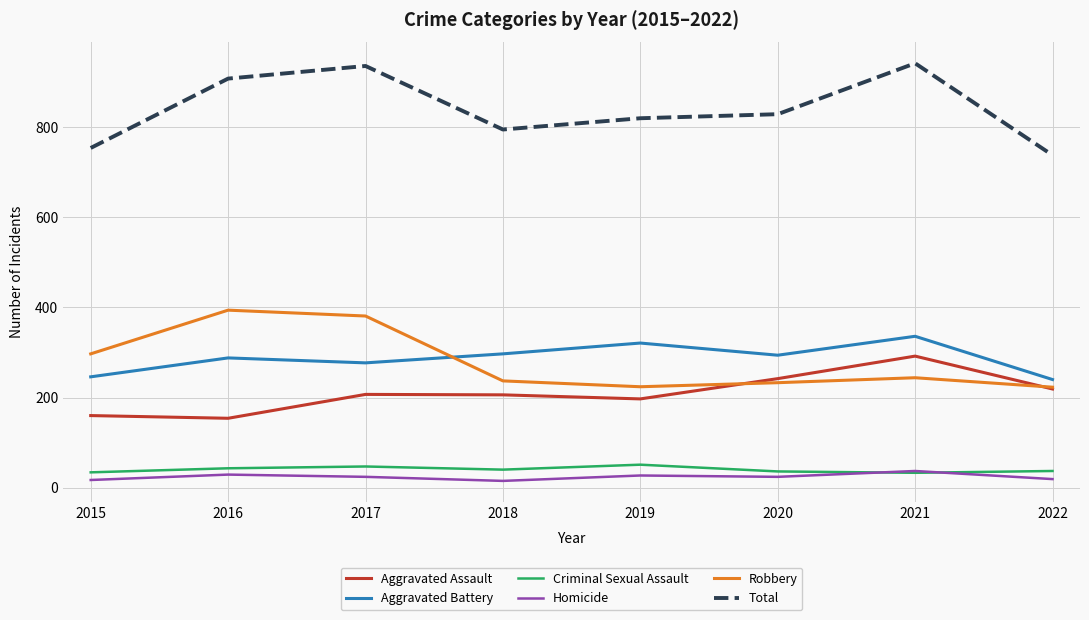

What is the approximate value of Aggravated Battery at 2022, to the nearest 5?

240